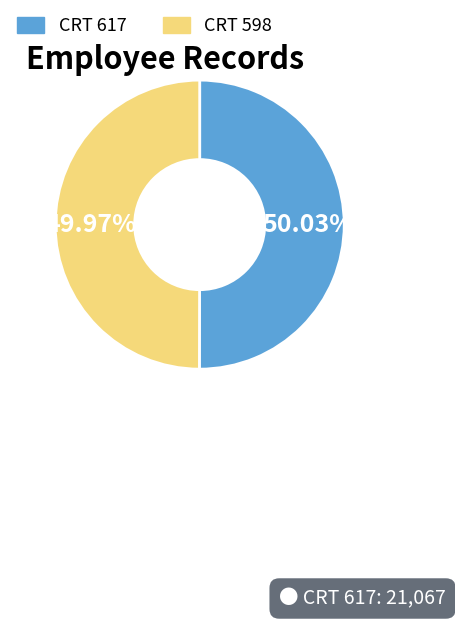

What portion of the pie excludes CRT 617?

50.0%